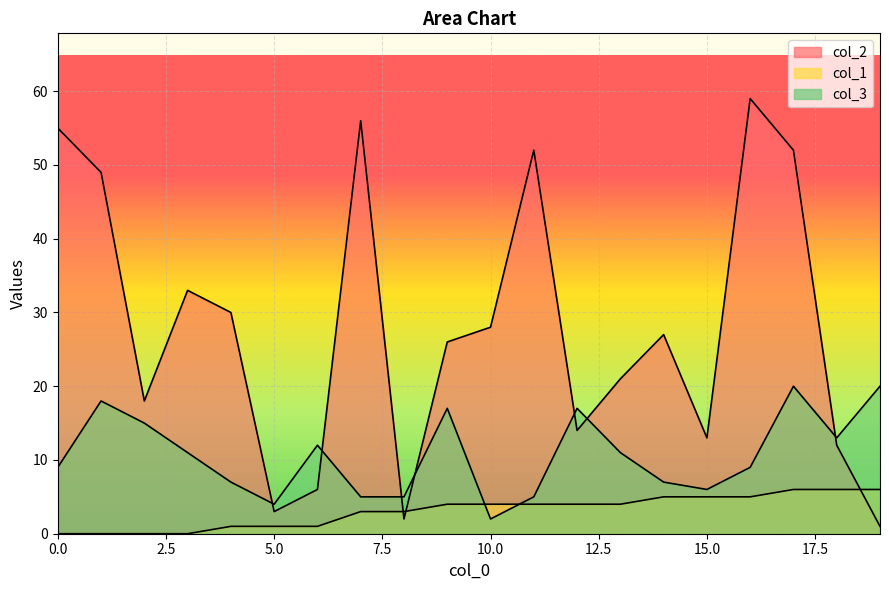

In col_2, how many points are higher than both neighbors (excluding endpoints)?

5